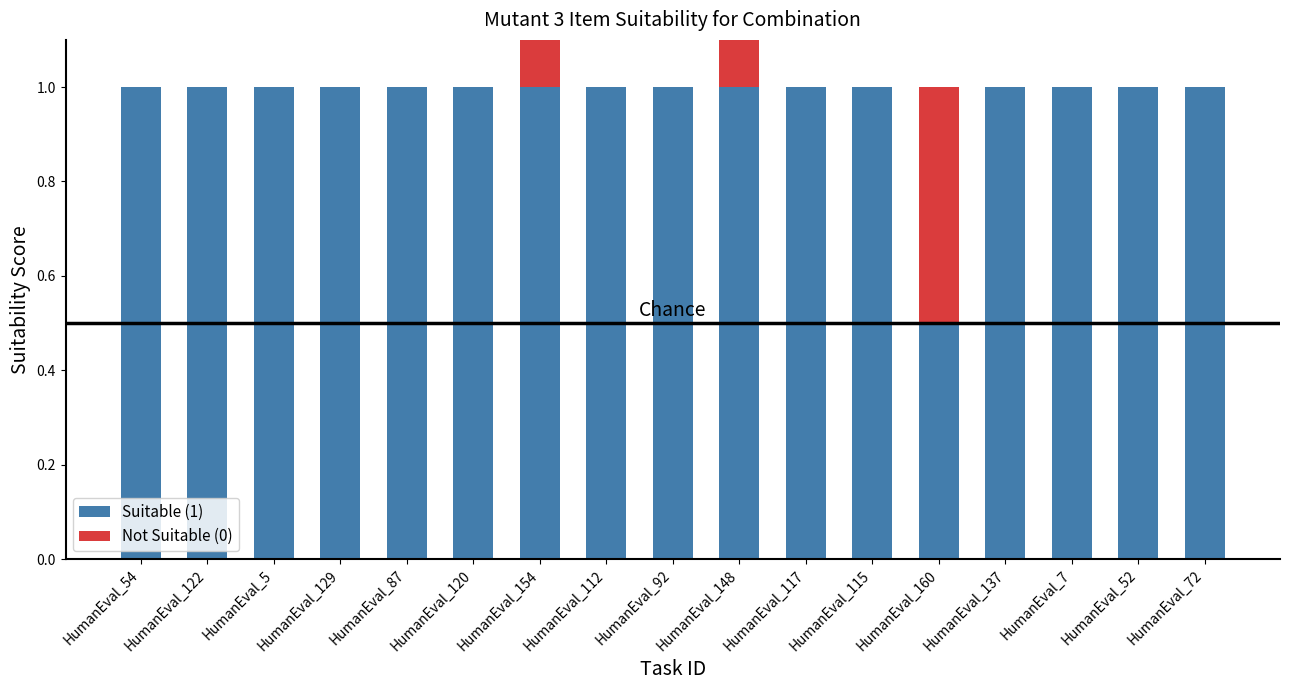

What is the label of the 15th bar from the left?

HumanEval_7